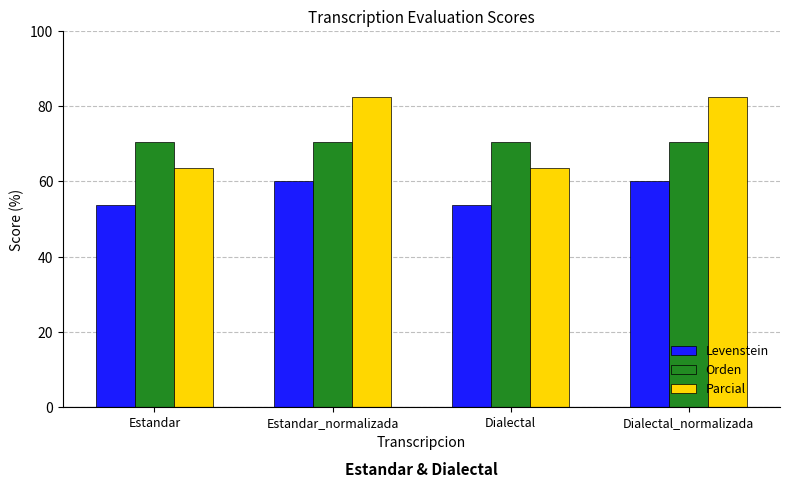

What is the total value across all series at Estandar_normalizada?

212.9